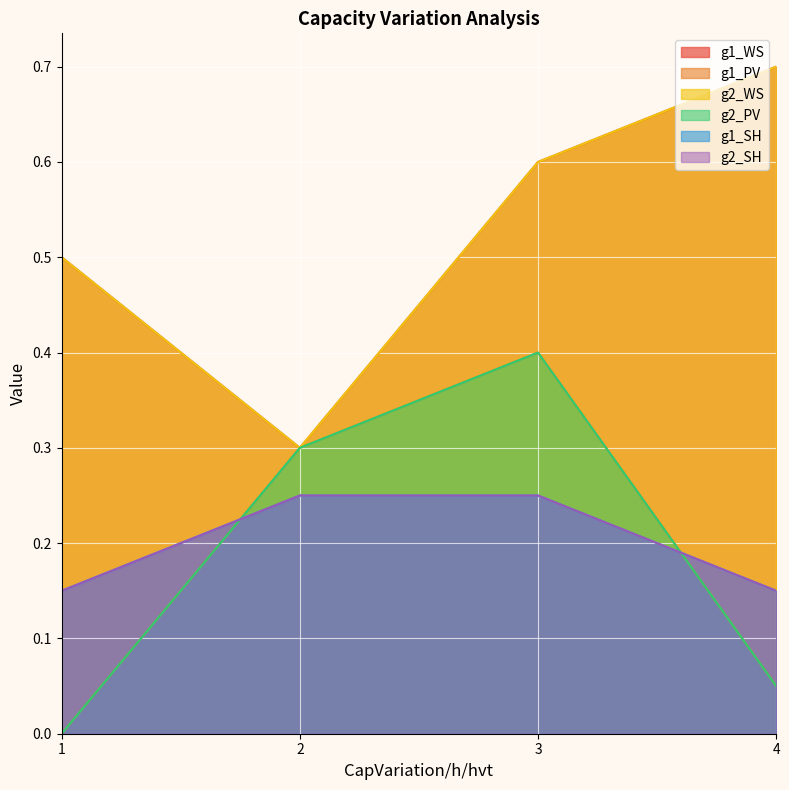

True or false: g2_WS and g2_SH cross at least once.

False